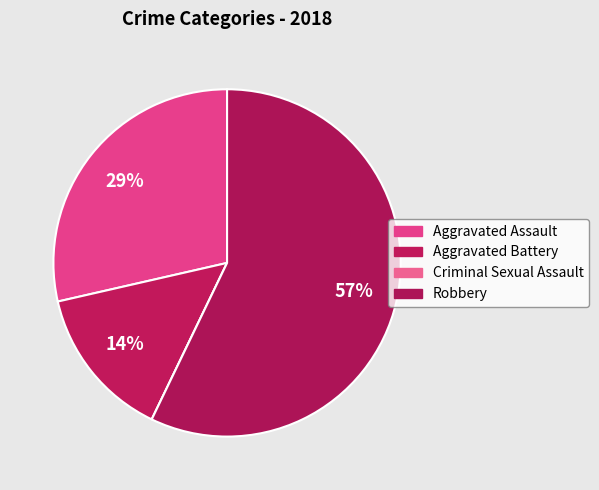

True or false: Criminal Sexual Assault accounts for 0% of the total.

True